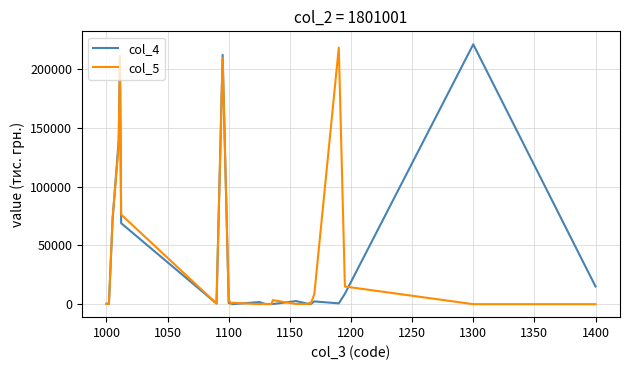

What is the maximum value shown in the chart?

220883.1